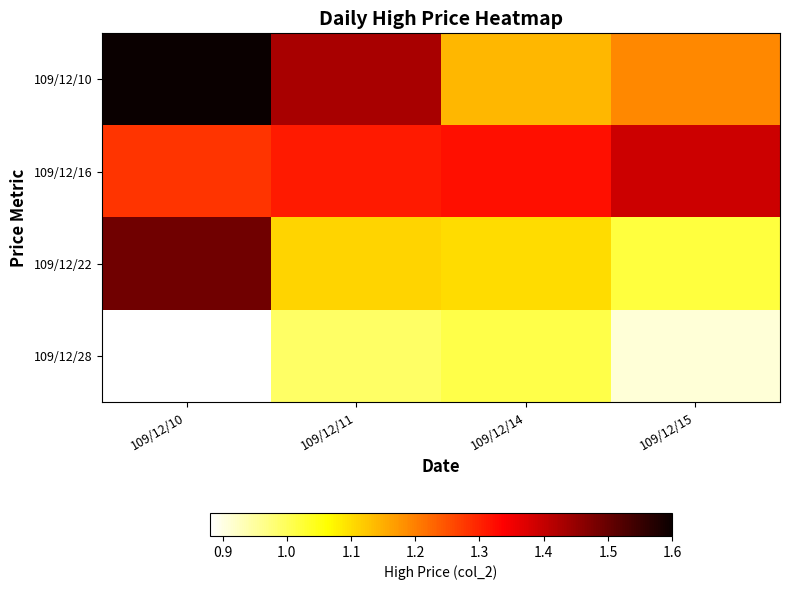

How many series are shown in this chart?

4